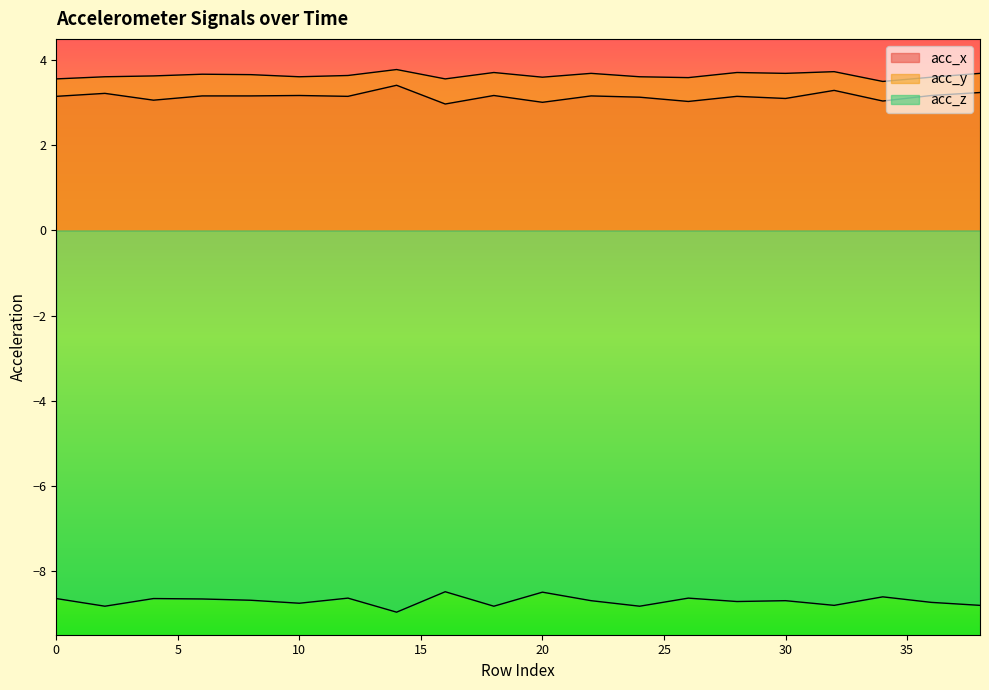

True or false: acc_x and acc_z intersect in this chart.

False